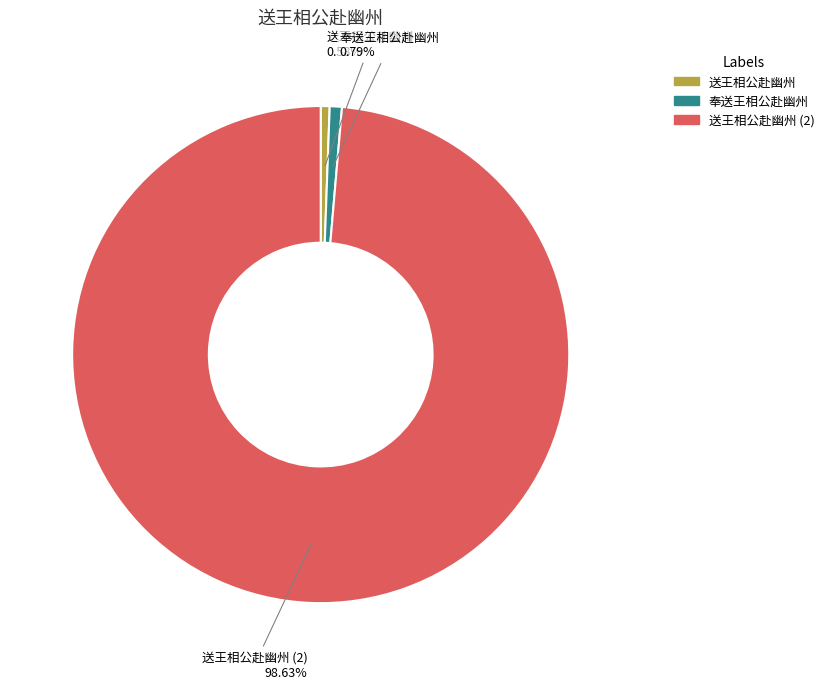

Approximately how many times larger is the value at 送王相公赴幽州 (2) compared to 奉送王相公赴幽州?

124.7